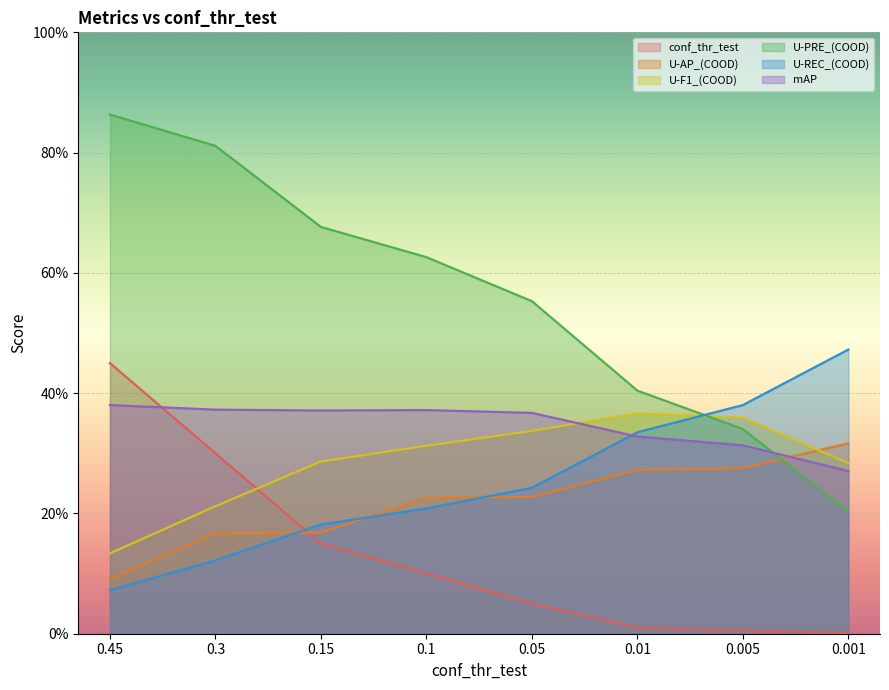

At which label does U-AP_(COOD) reach its peak?

0.001